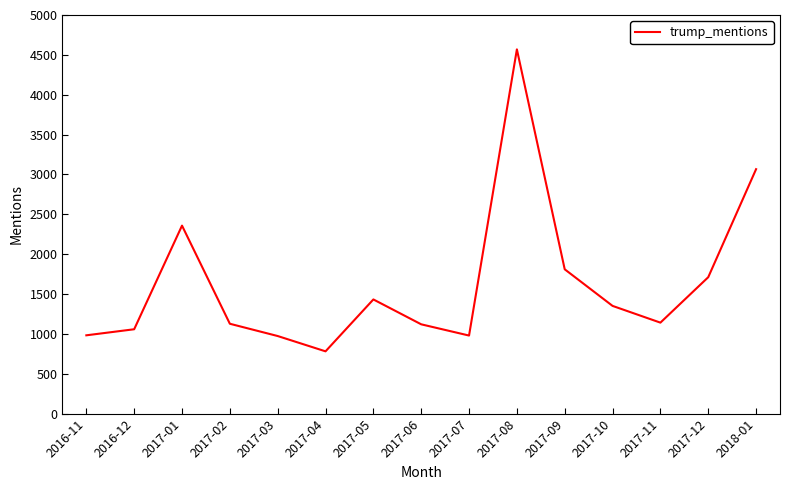

What is the maximum value shown in the chart?

4569